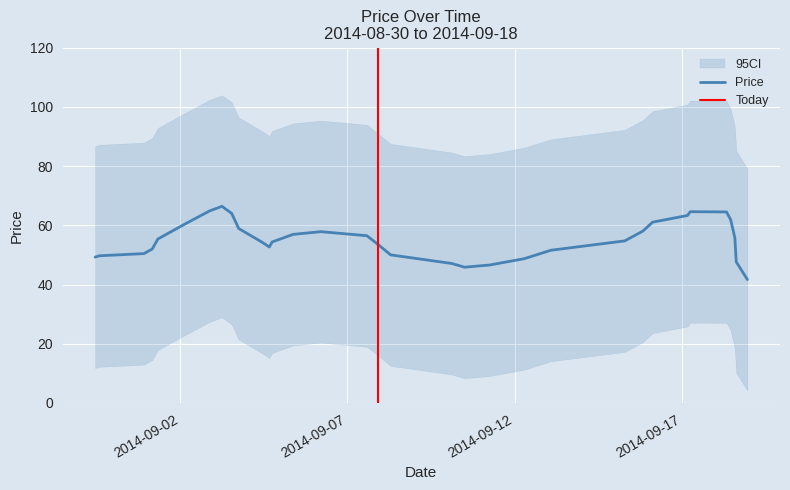

What is the highest value of the Price series?

66.4